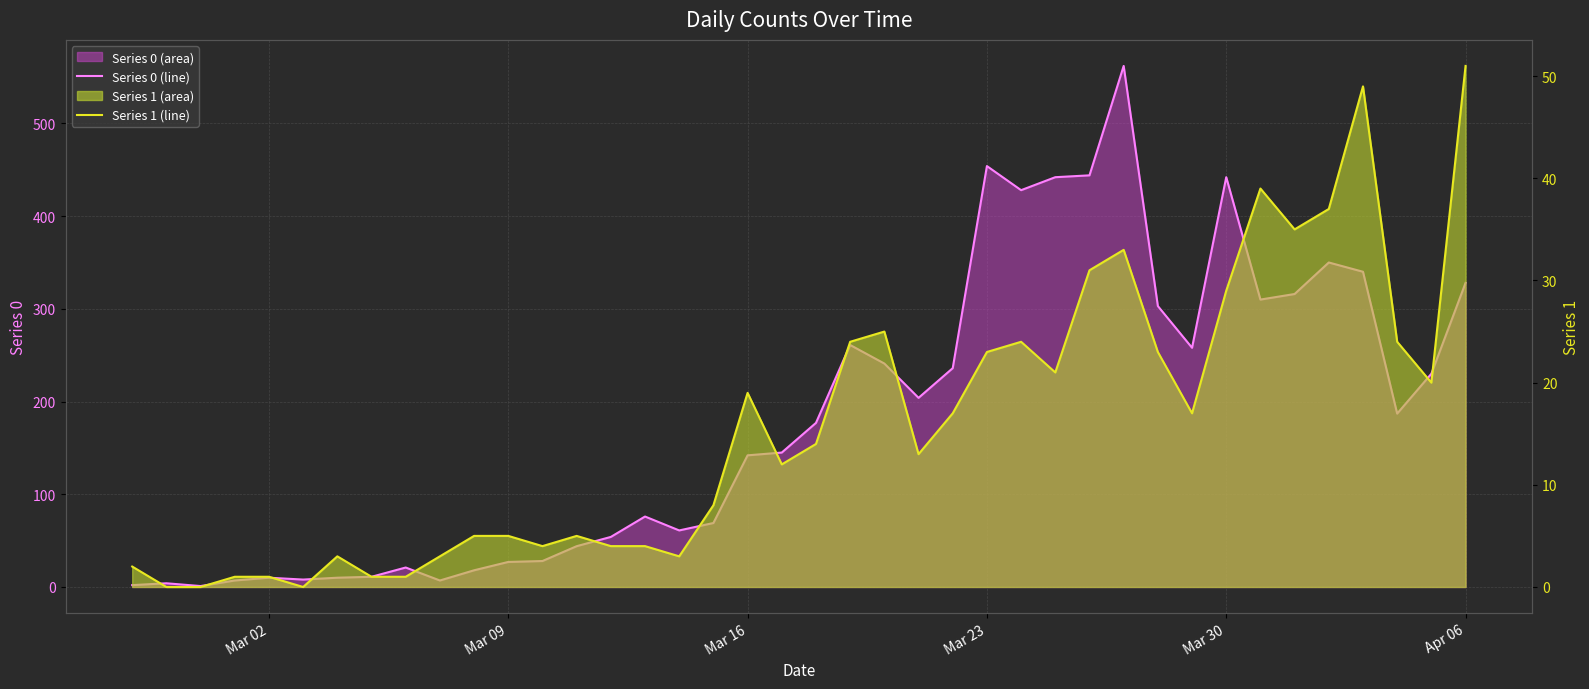

True or false: Series 1 (line) and Series 0 (line) intersect in this chart.

False